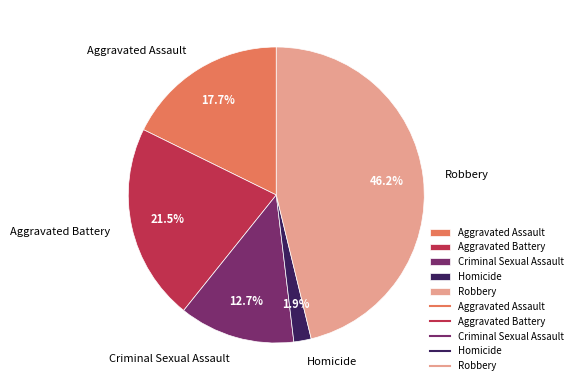

Which category has the biggest portion of the pie?

Robbery